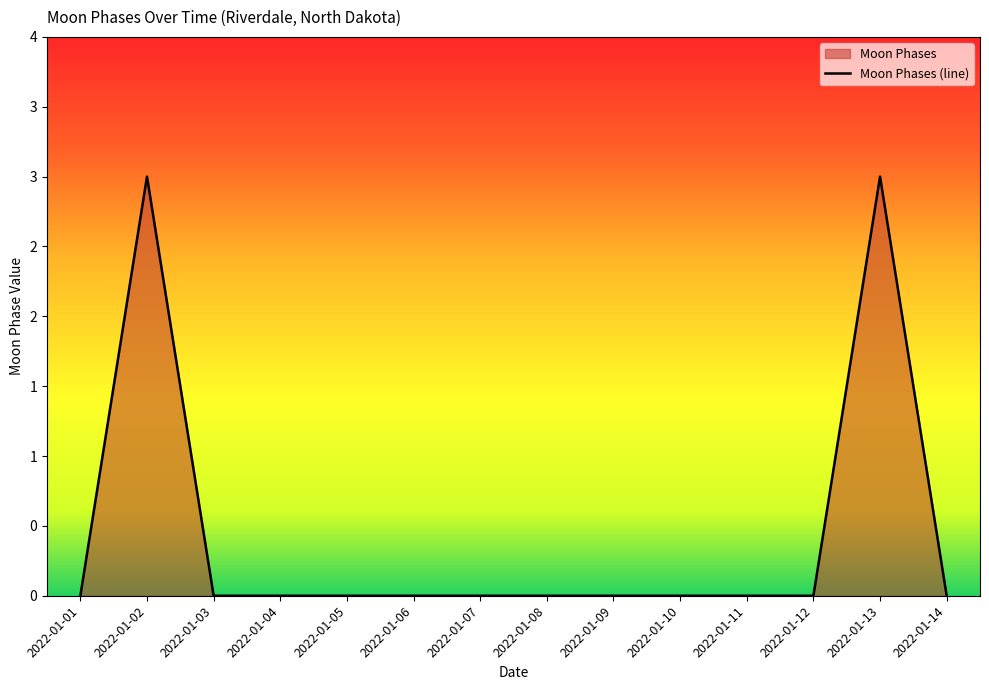

Reading left to right, transcribe all the data shown in this chart.

0	3	0	0	0	0	0	0	0	0	0	0	3	0